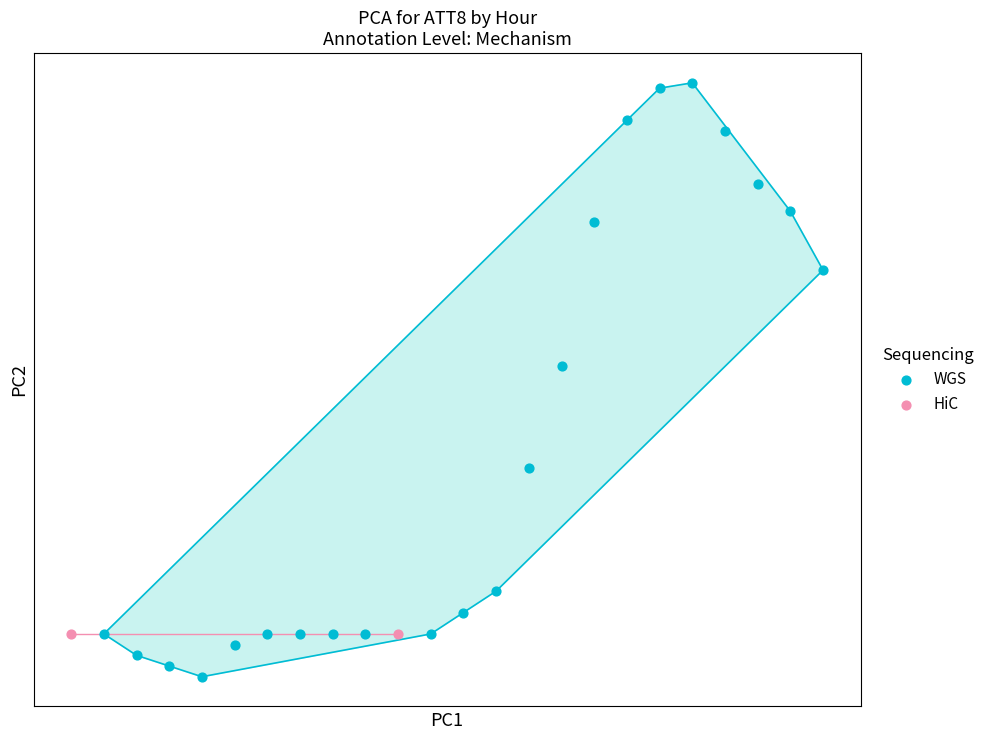

Which series reaches the minimum Y coordinate?

WGS